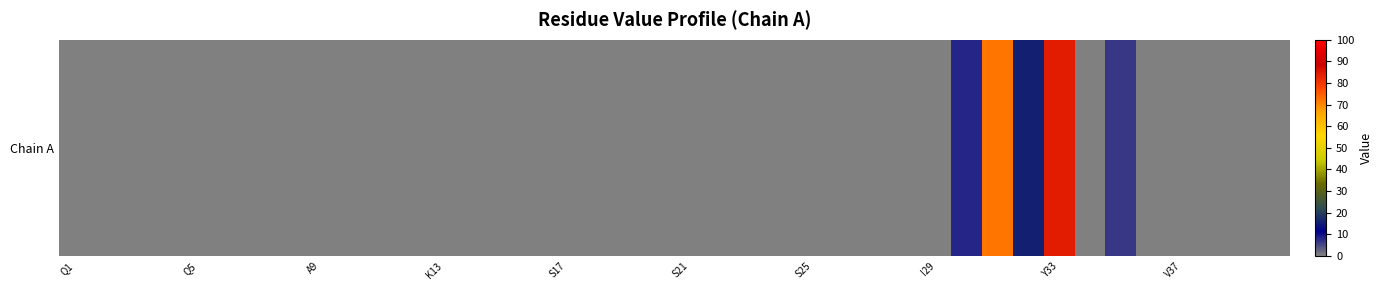

Count the number of categories in the chart.

40